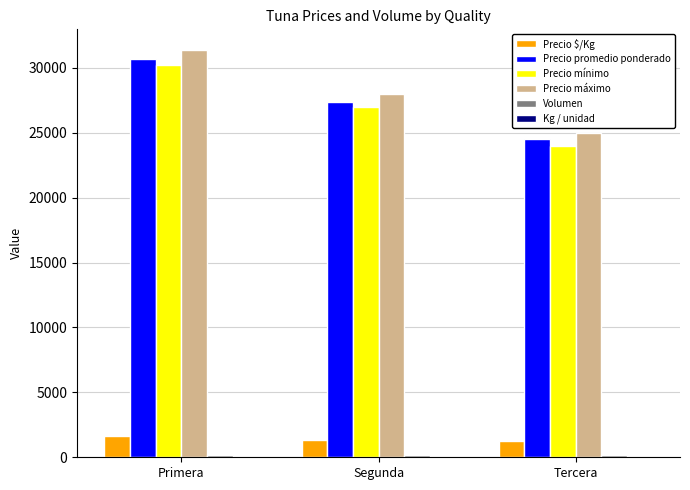

At which category is the sum across all series the highest?

Primera